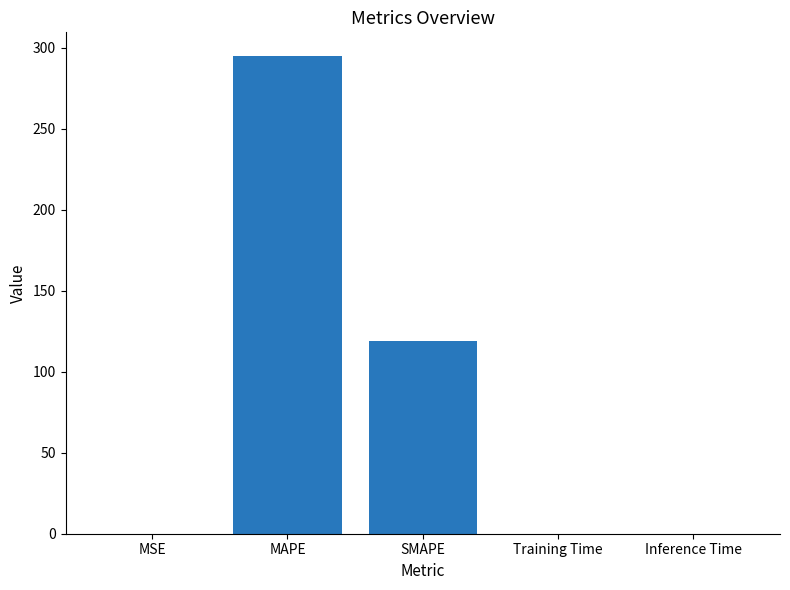

The value at MAPE is 413.4. True or false?

False